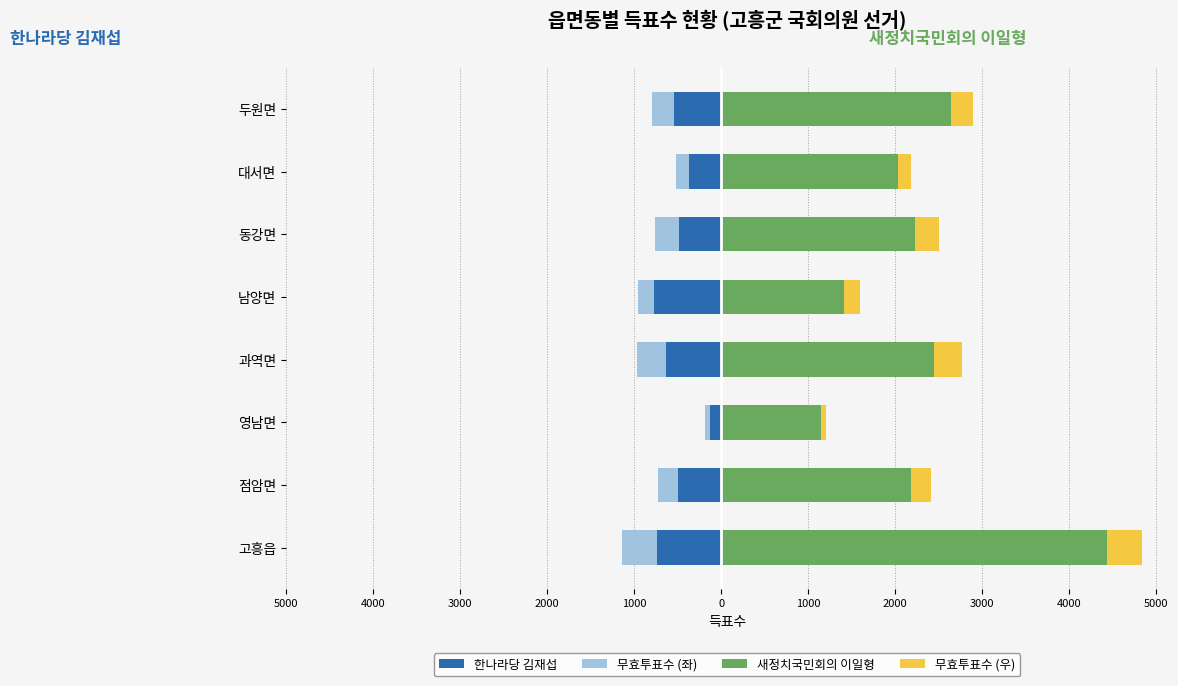

Which series has the largest total across all categories?

새정치국민회의 이일형